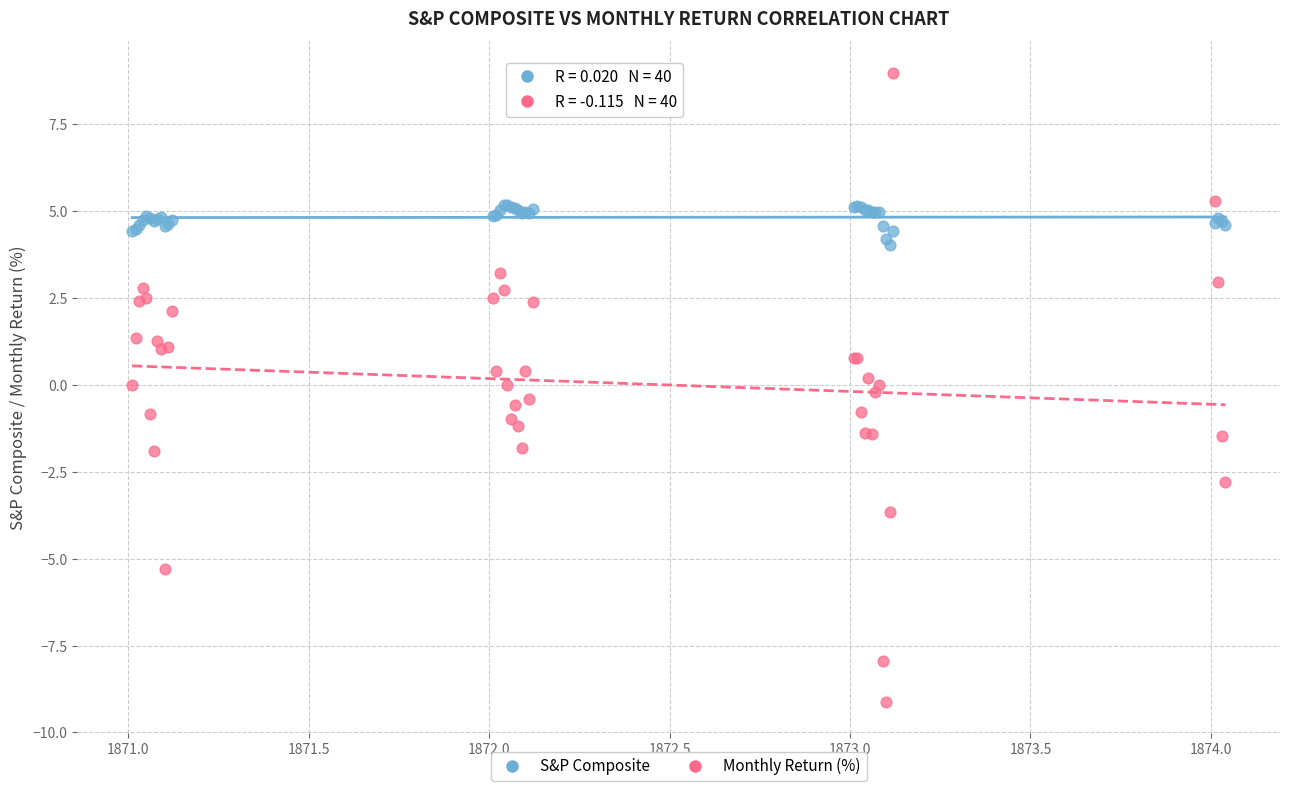

Which series has the largest Y range (max minus min)?

Monthly Return (%)